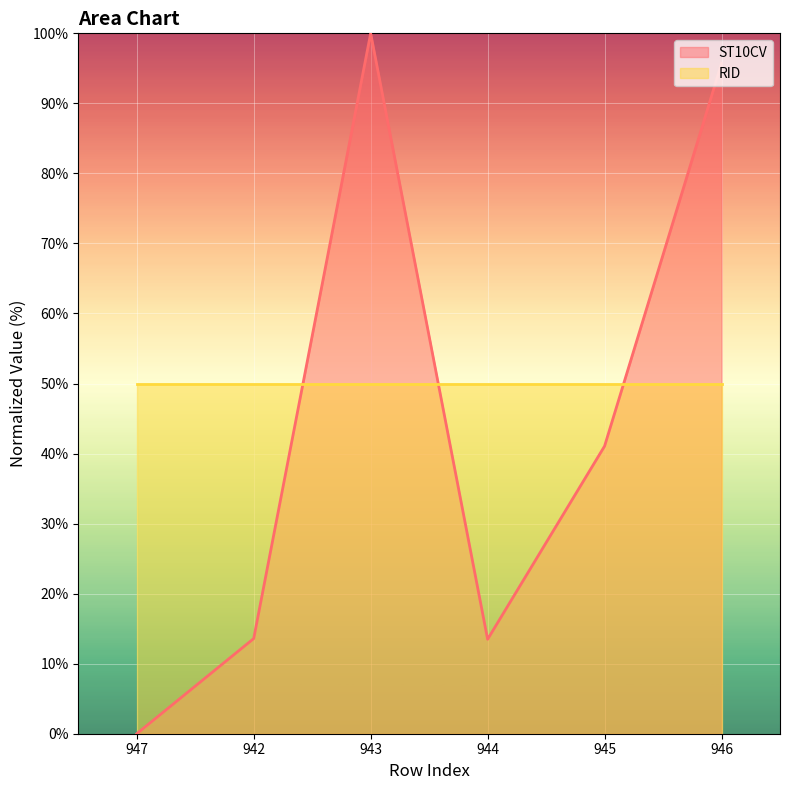

How many interior local valleys (lower than both neighbors) does the data have?

1